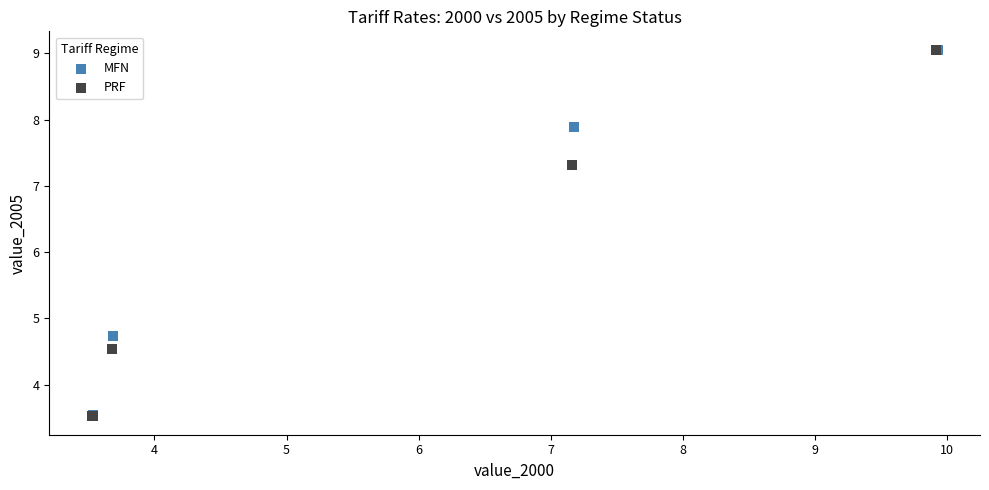

What are all the series names shown in the legend?

MFN, PRF